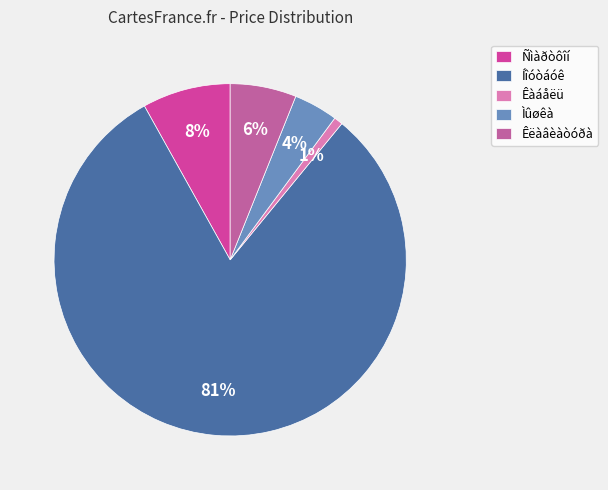

To the nearest percent, what percentage of the pie is Êëàâèàòóðà?

6%